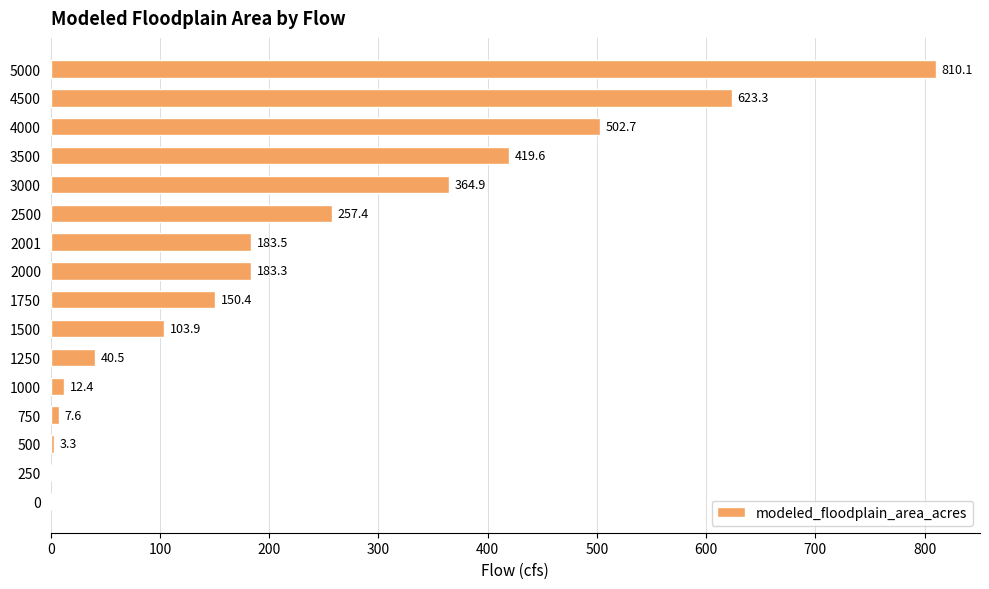

What is the change in value from 0 to 1500?

+103.9